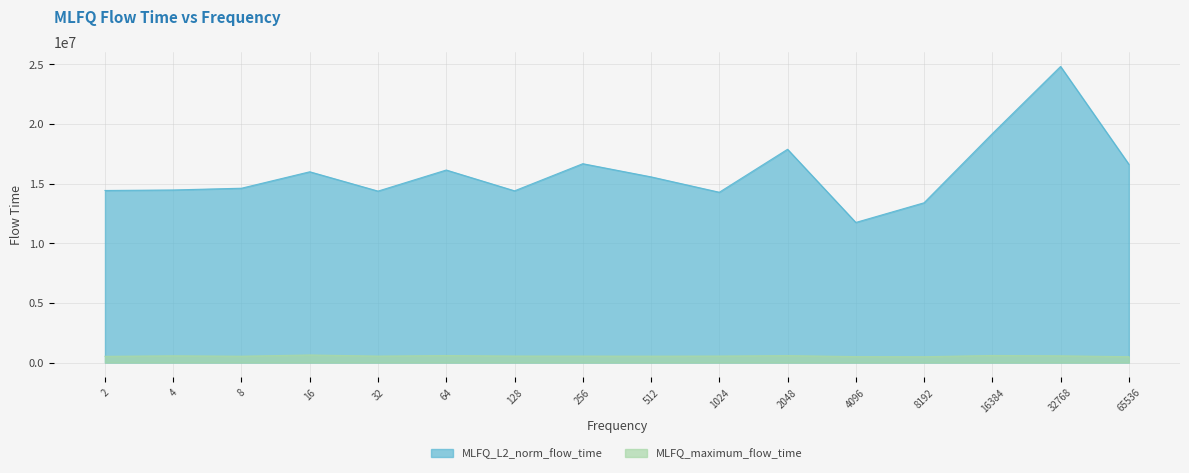

Between 8 and 8192, which series saw the biggest shift?

MLFQ_L2_norm_flow_time